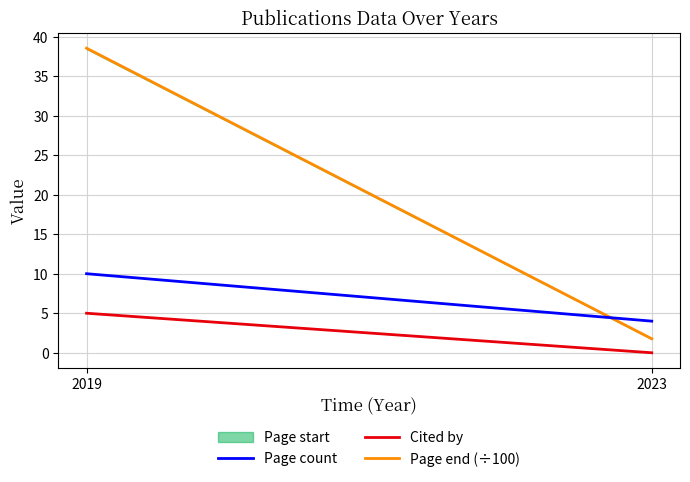

Reading left to right, transcribe all the data shown in this chart.

Page count: 2019=10.0	2023=4.0
Cited by: 2019=5.0	2023=0.0
Page end (÷100): 2019=38.5	2023=1.8